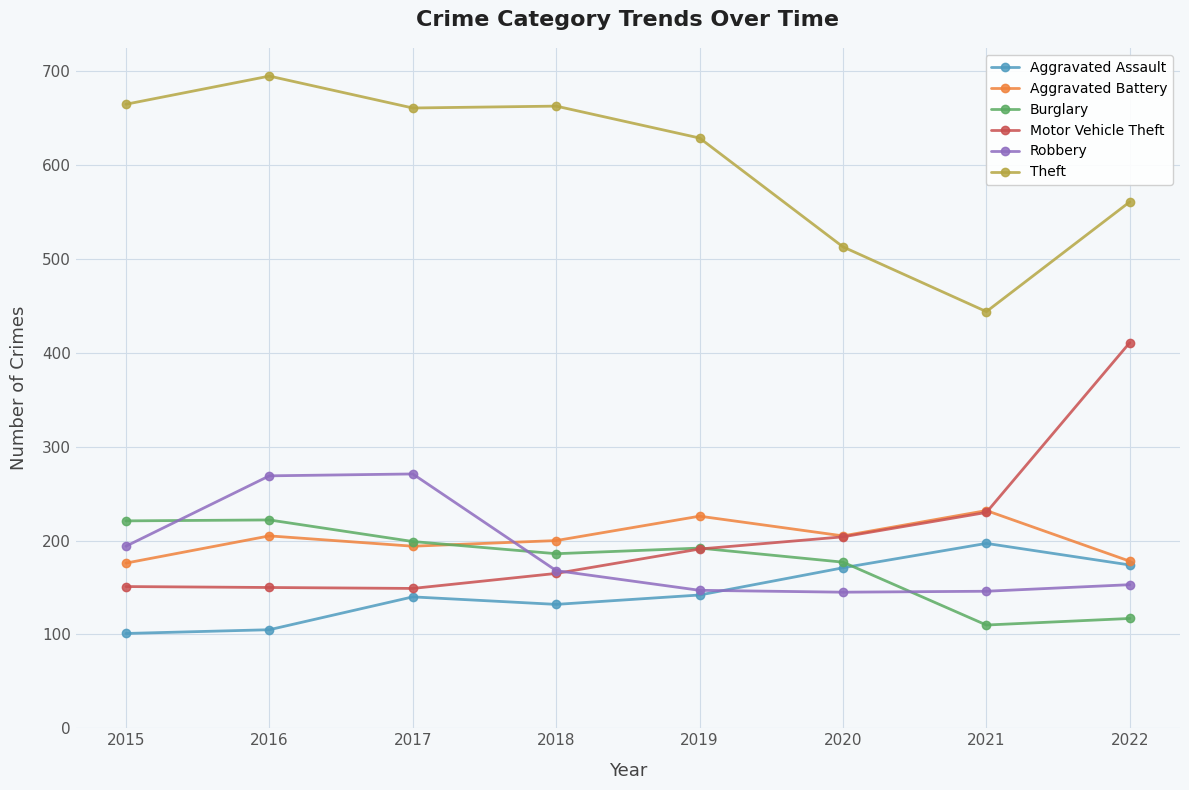

Which series has the largest total across all categories?

Theft